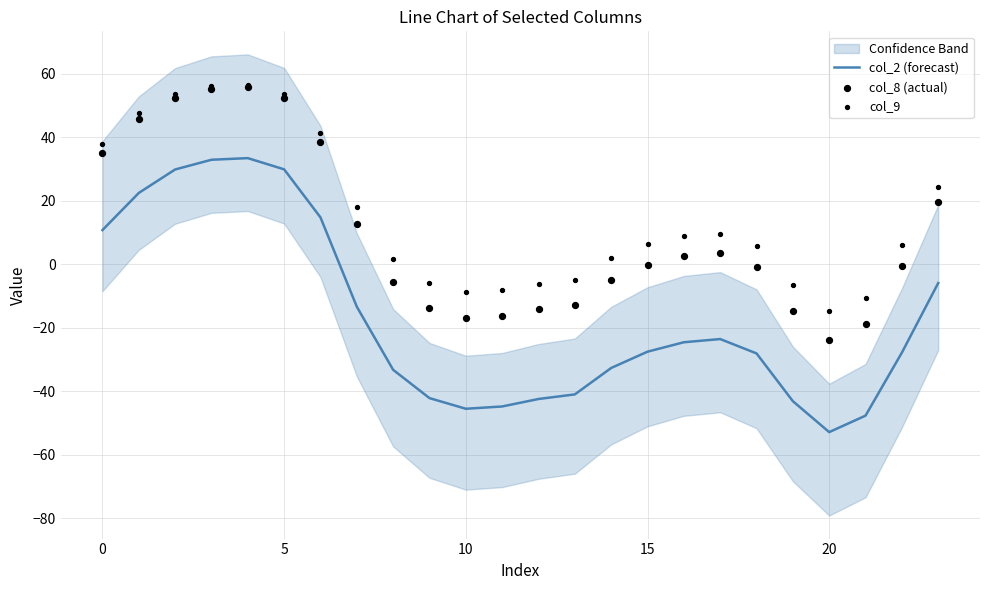

Which series contains the highest Y value?

col_9